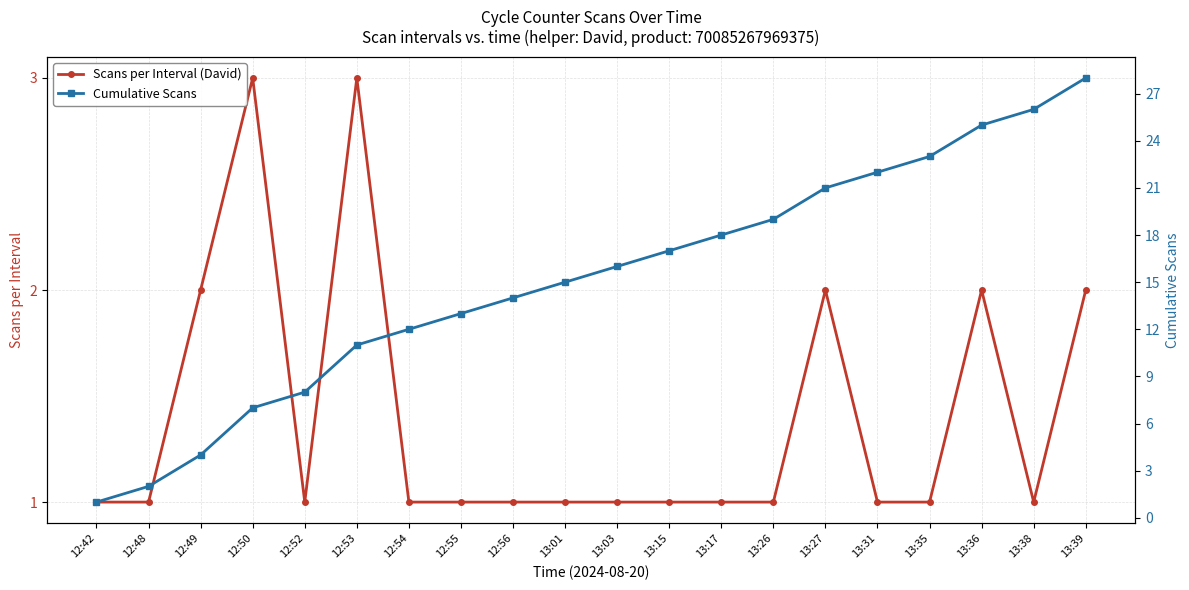

True or false: Cumulative Scans and Scans per Interval (David) cross at least once.

False